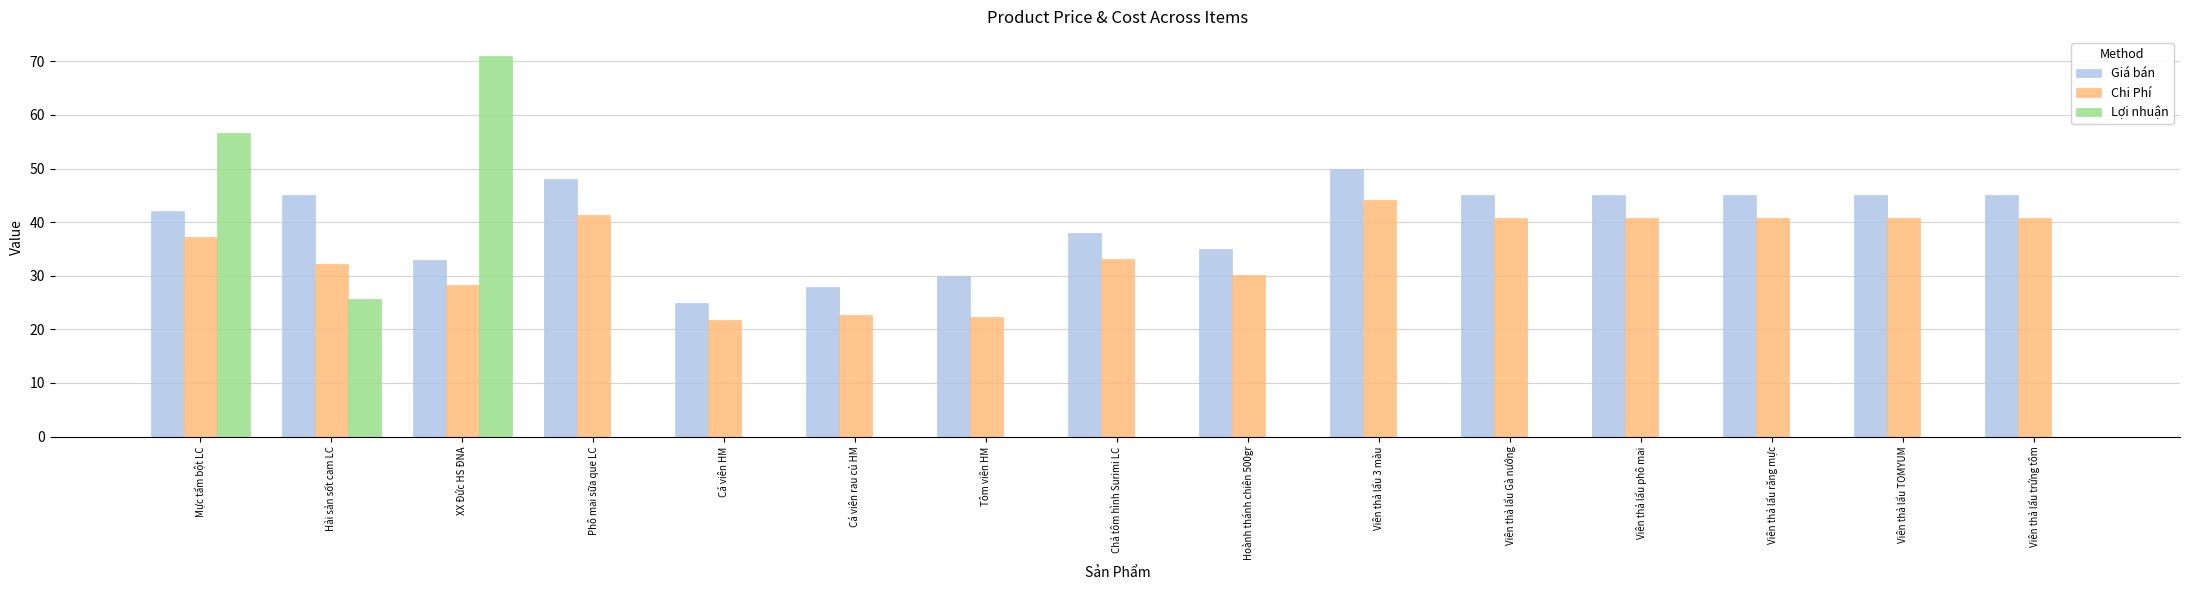

Where is Chi Phí nearest to the value 33?

Chả tôm hình Surimi LC